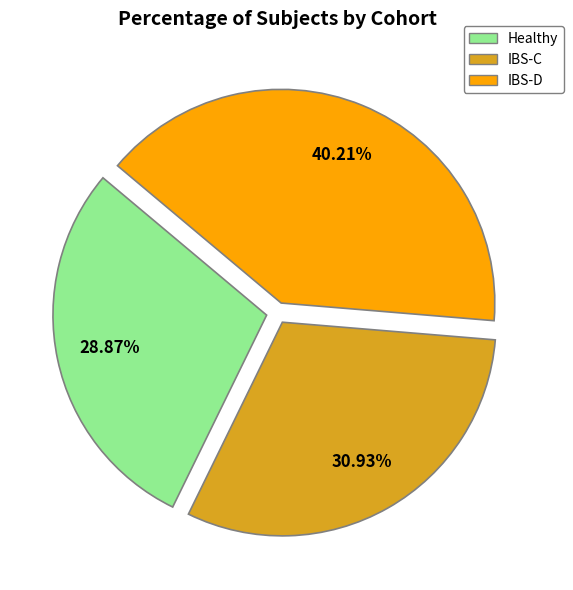

What percentage is NOT represented by Healthy?

71.1%